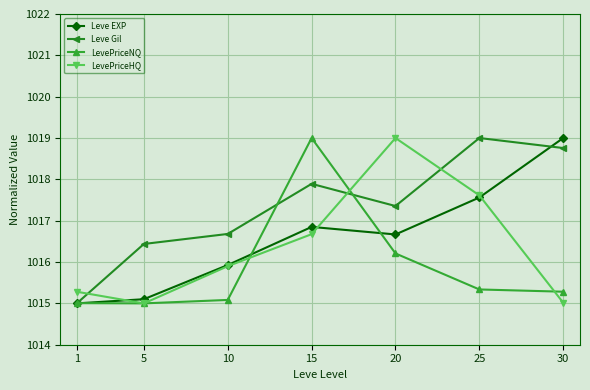

At 15, list the series in order from largest to smallest.

LevePriceNQ, Leve Gil, Leve EXP, LevePriceHQ